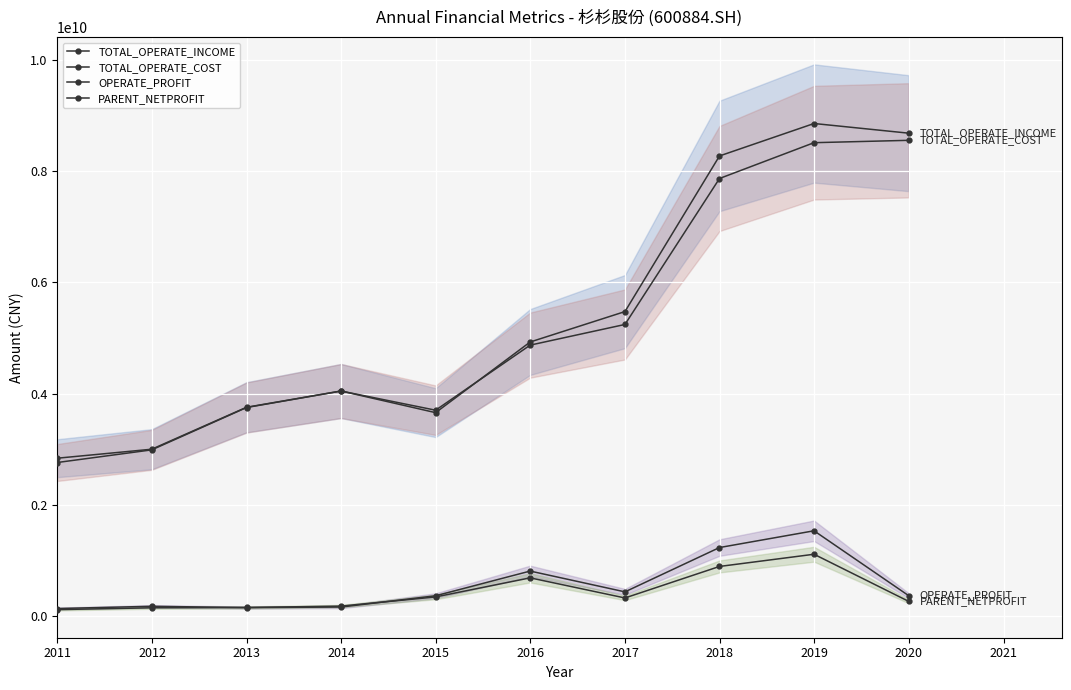

How many values in the OPERATE_PROFIT series exceed 372596050?

5